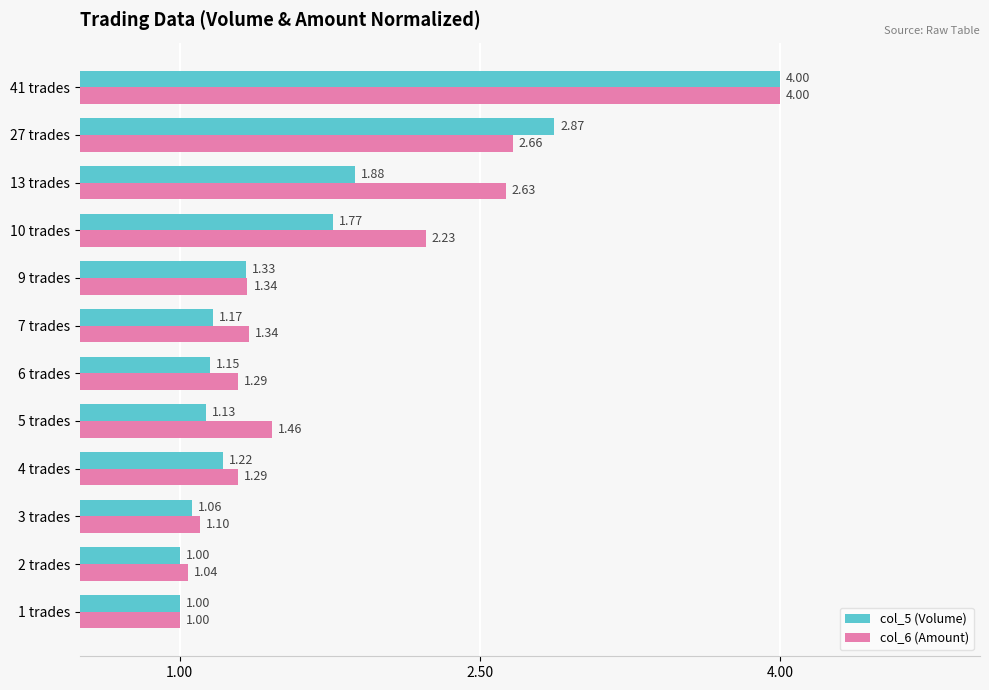

At which category is the sum across all series the highest?

41 trades